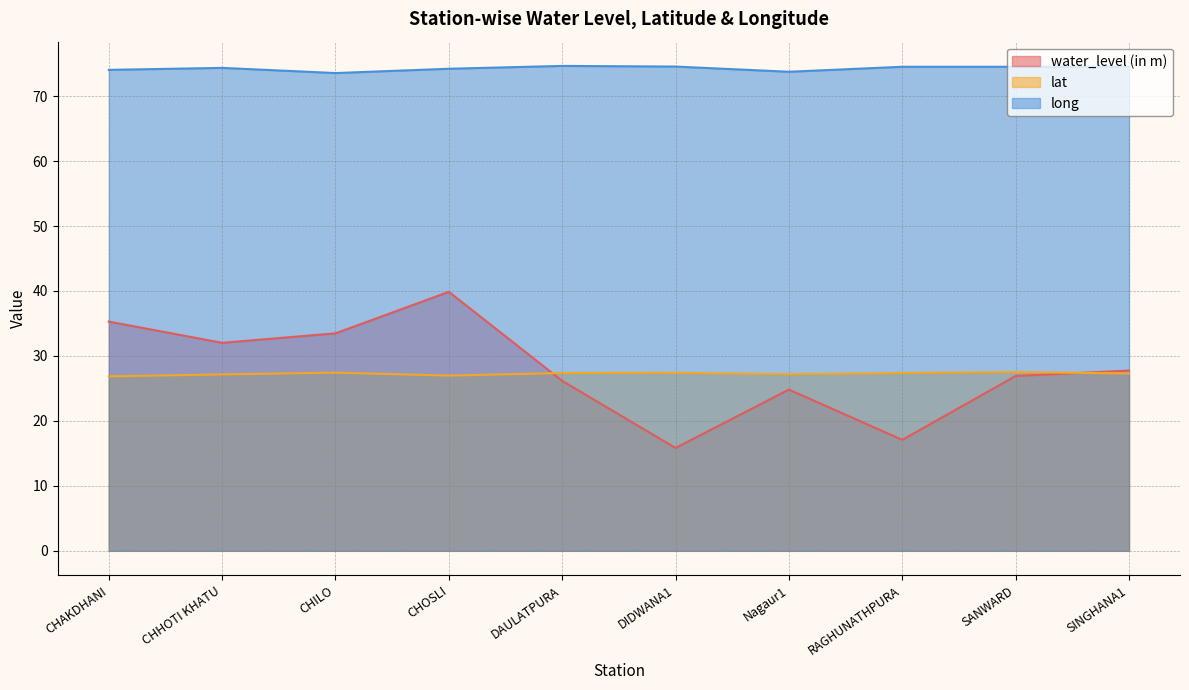

Which category has the lowest value across all series?

DIDWANA1